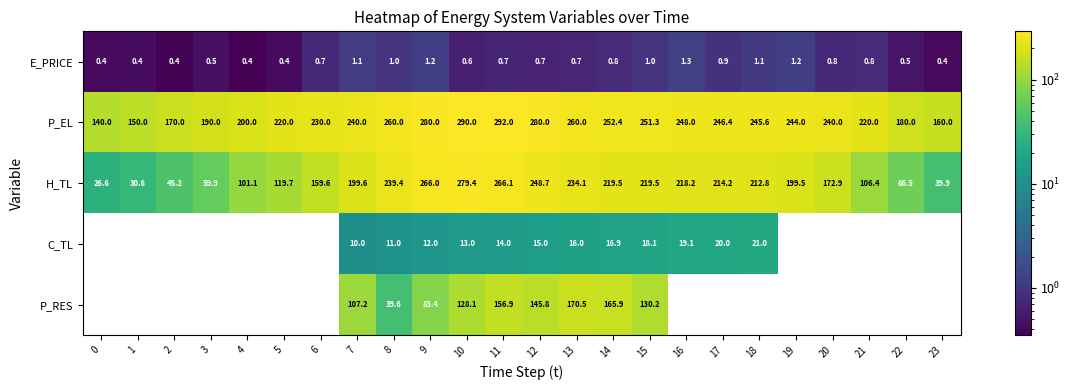

At which category is the sum across all series the highest?

11